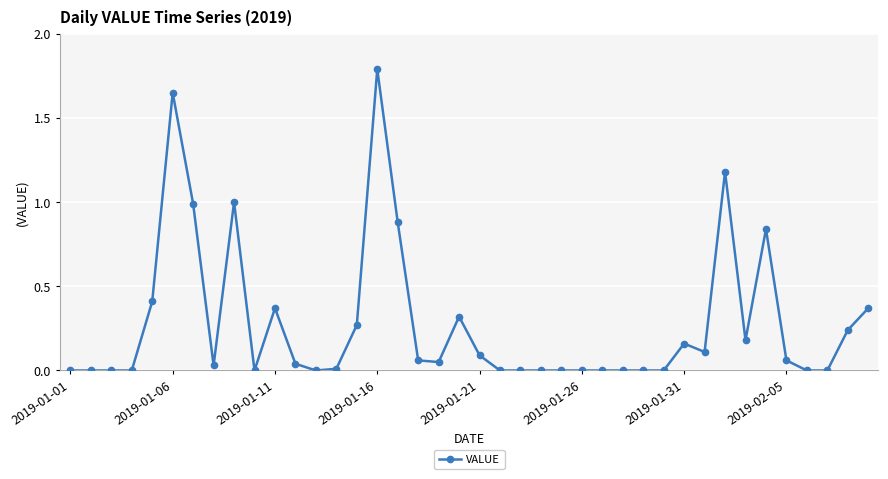

What is the greatest value displayed?

1.8